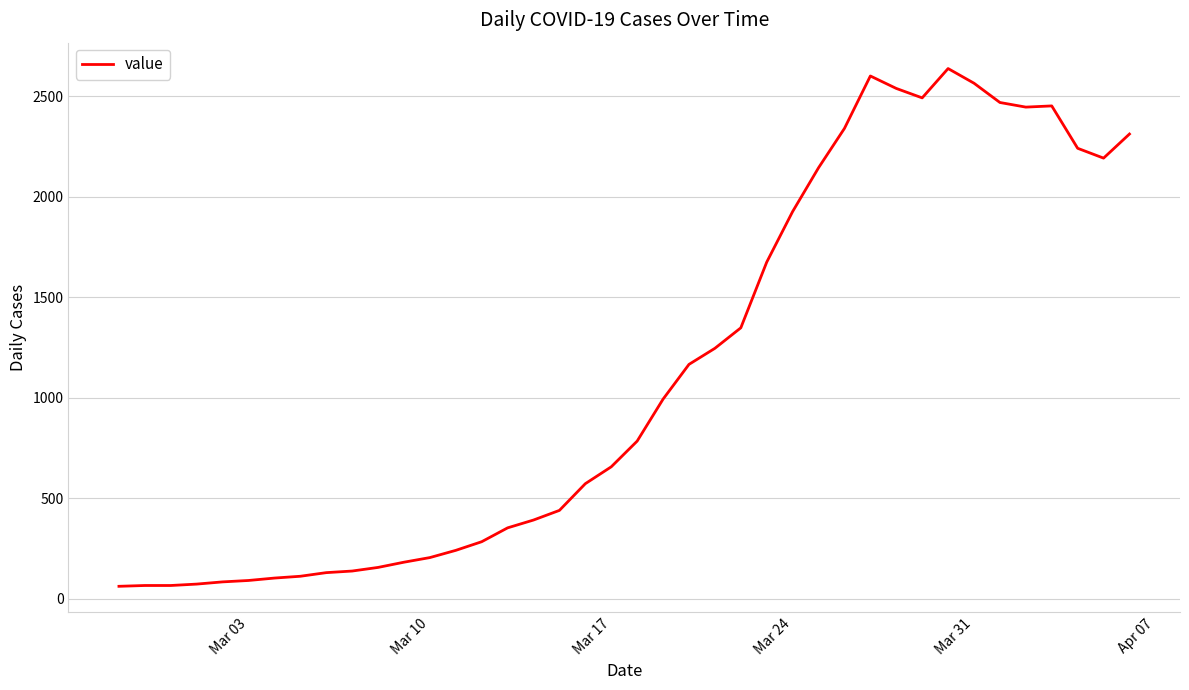

What is the minimum value shown in the chart?

61